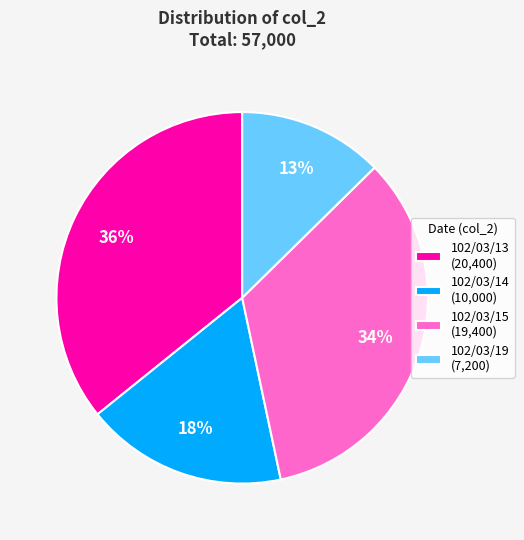

Which has a higher value, 102/03/19 (7,200) or 102/03/14 (10,000)?

102/03/14 (10,000)